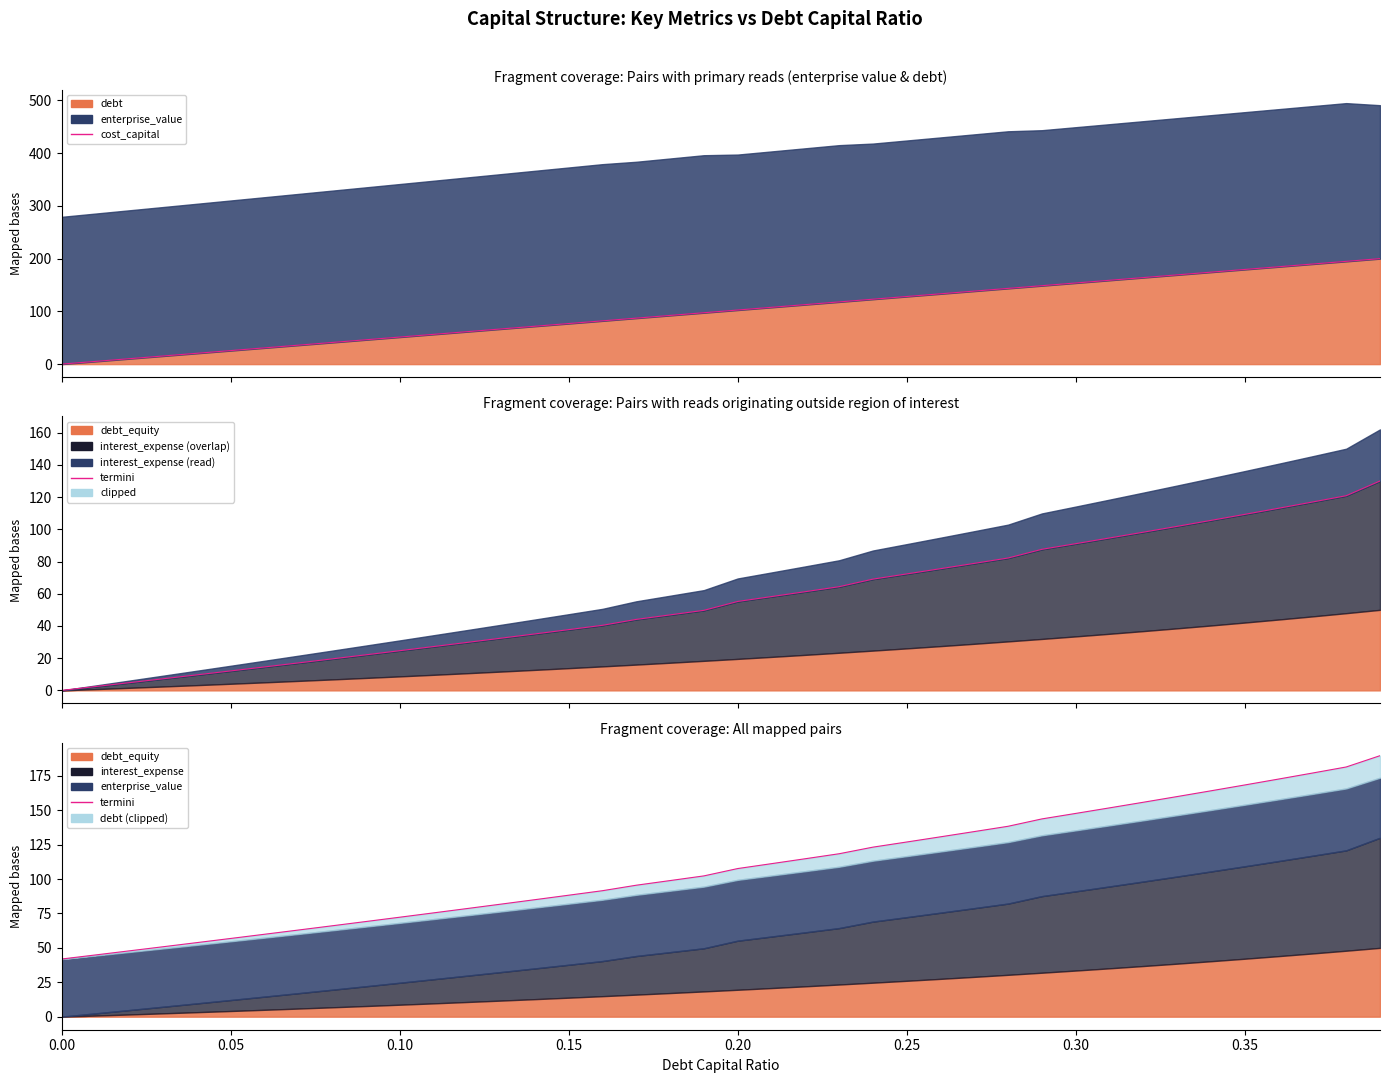

The cost_capital series shows -133.6 at 0.00. True or false?

False